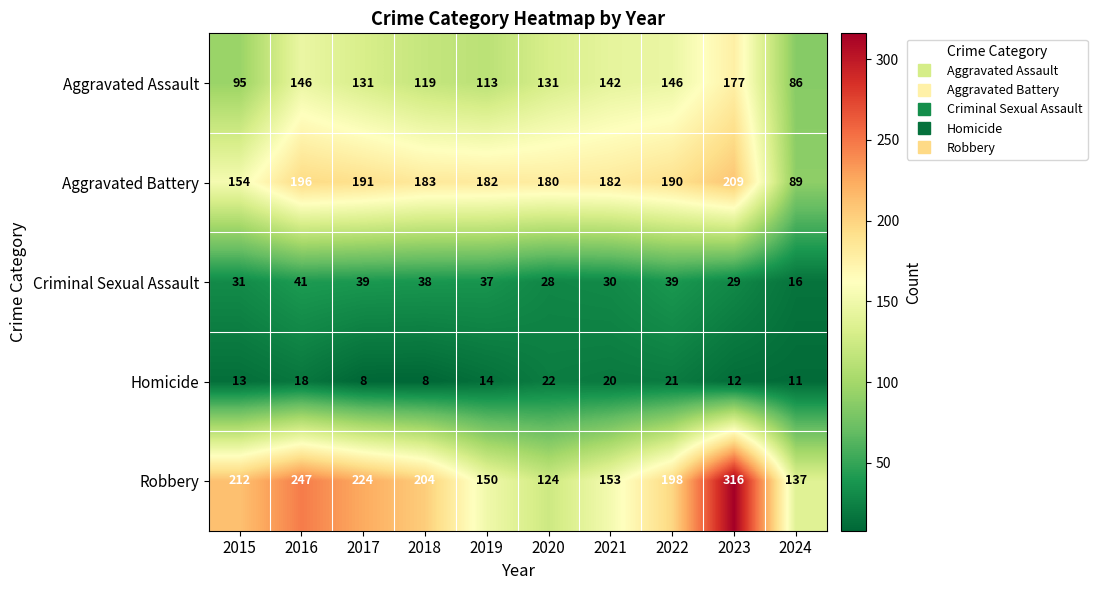

What is the greatest value displayed?

316